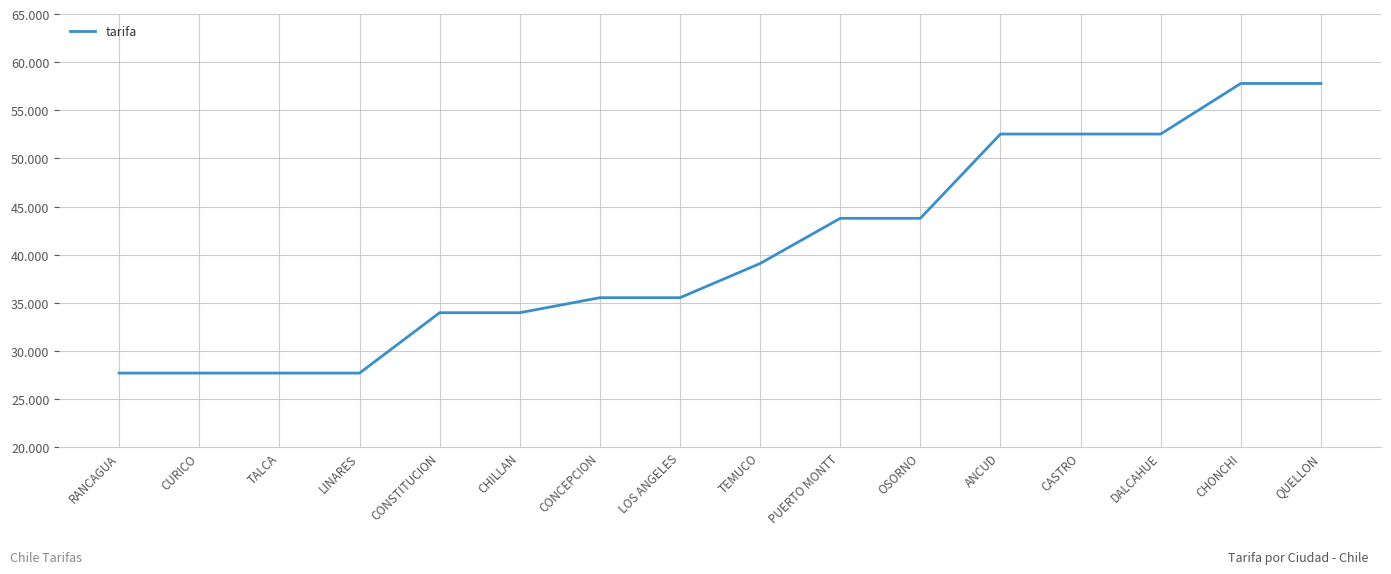

Does the chart have visible grid lines?

Yes